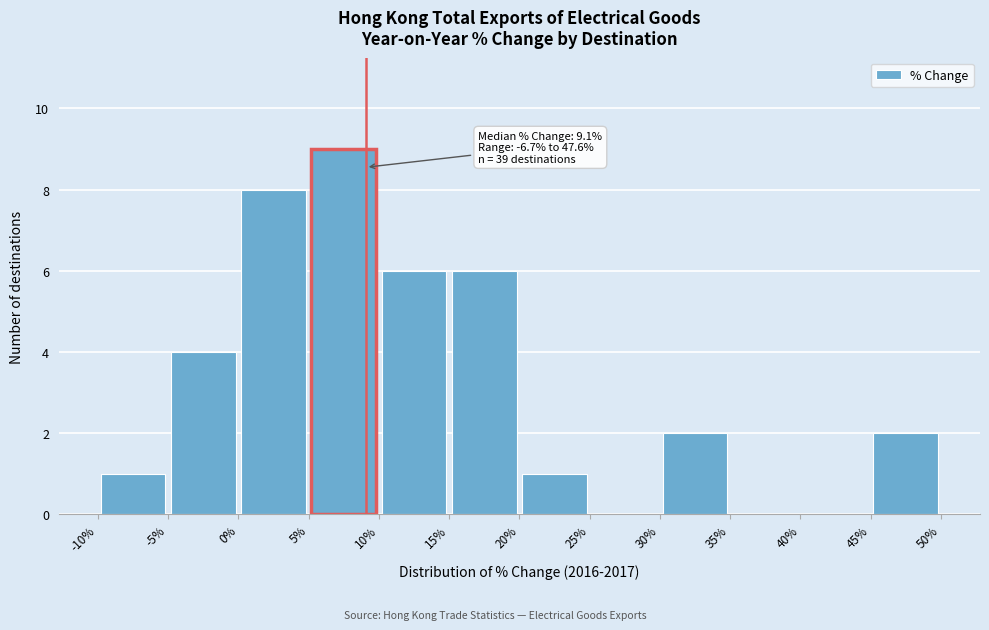

Over which range of the x-axis is the bar tallest?

5% to 10%